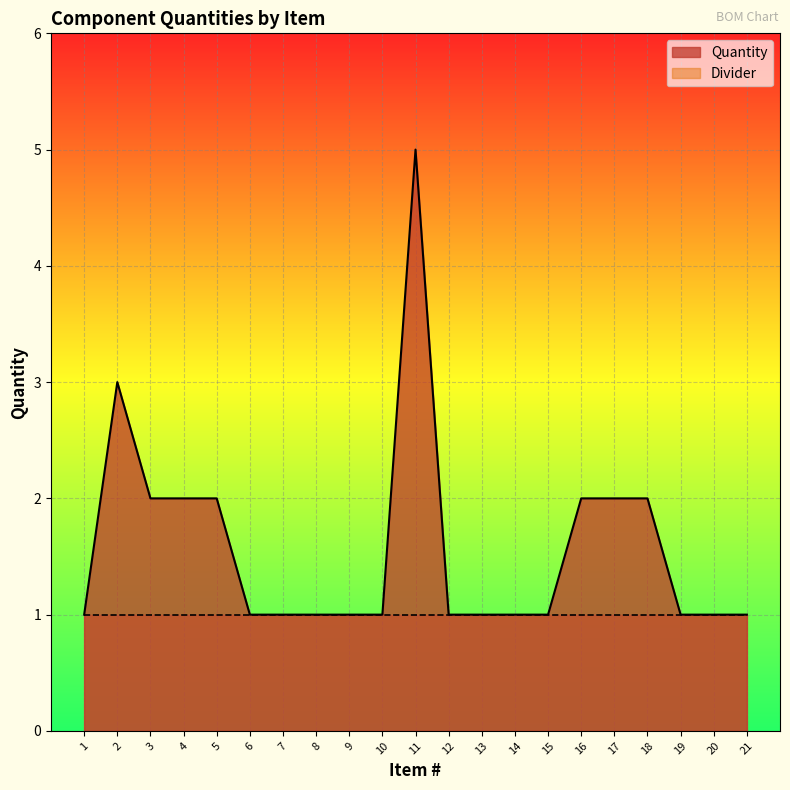

What is the minimum value shown in the chart?

1